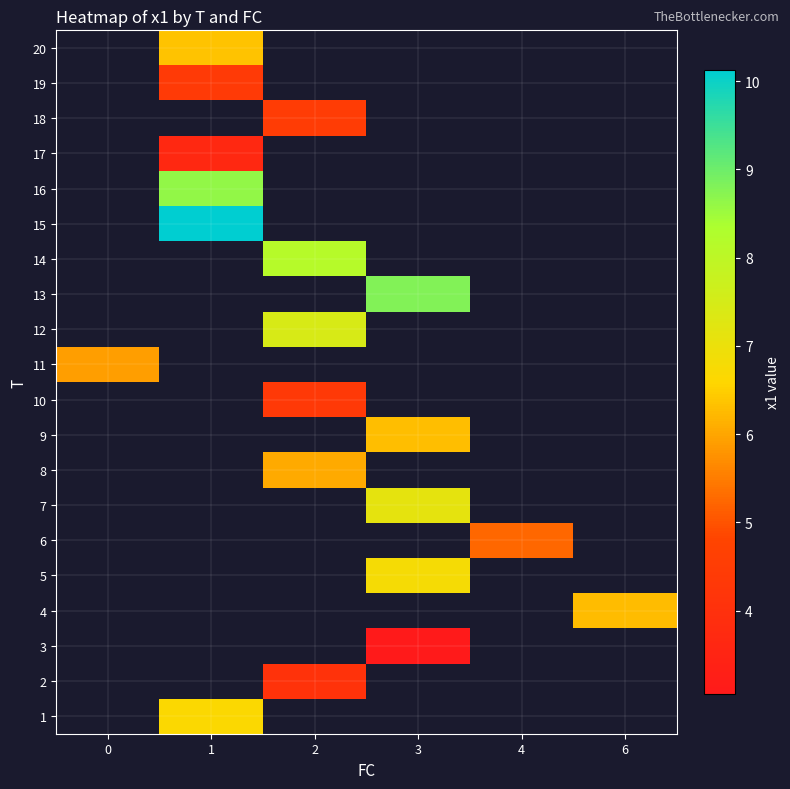

Which series has the largest range (max minus min)?

11